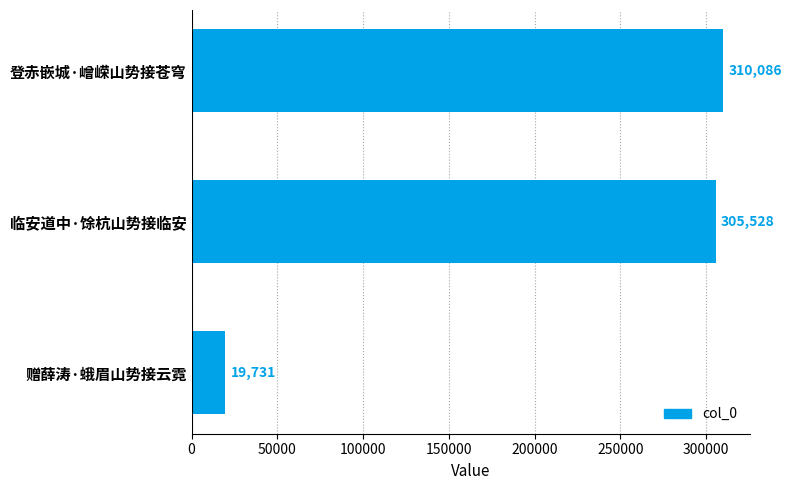

At which category does the chart reach its minimum across all series?

赠薛涛·蛾眉山势接云霓